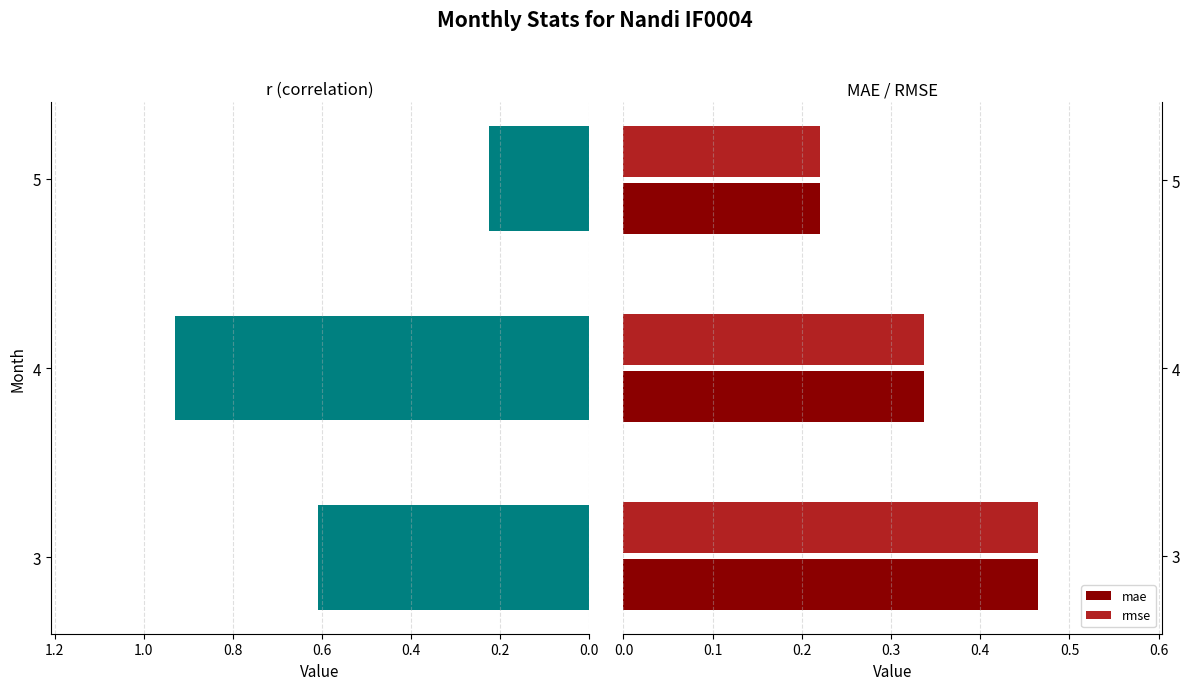

What is the sum of the rmse values at 4 and 3?

0.8